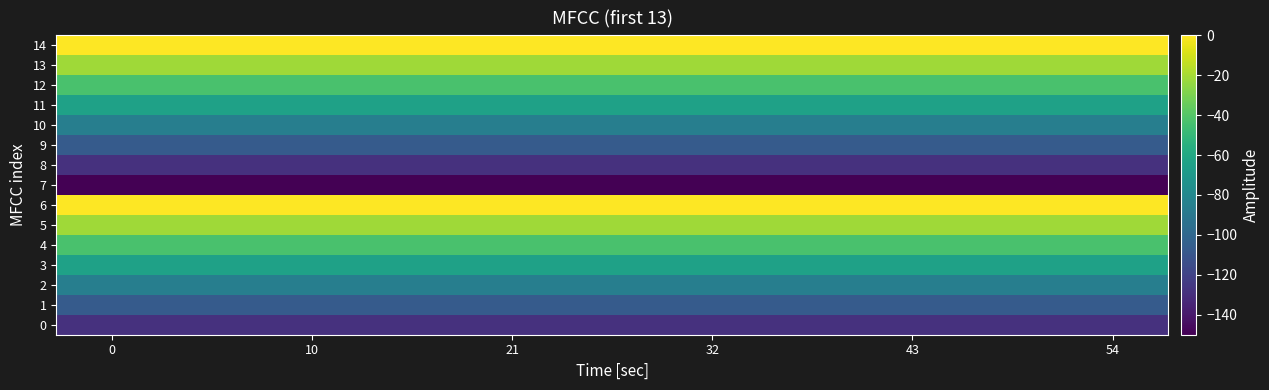

Reading left to right, list all the values displayed in this chart.

0: -128.6	-128.6	-128.6	-128.6	-128.6	-128.6	-128.6	-128.6	-128.6	-128.6
1: -107.1	-107.1	-107.1	-107.1	-107.1	-107.1	-107.1	-107.1	-107.1	-107.1
2: -85.7	-85.7	-85.7	-85.7	-85.7	-85.7	-85.7	-85.7	-85.7	-85.7
3: -64.3	-64.3	-64.3	-64.3	-64.3	-64.3	-64.3	-64.3	-64.3	-64.3
4: -42.9	-42.9	-42.9	-42.9	-42.9	-42.9	-42.9	-42.9	-42.9	-42.9
5: -21.4	-21.4	-21.4	-21.4	-21.4	-21.4	-21.4	-21.4	-21.4	-21.4
6: 0.0	0.0	0.0	0.0	0.0	0.0	0.0	0.0	0.0	0.0
7: -150.0	-150.0	-150.0	-150.0	-150.0	-150.0	-150.0	-150.0	-150.0	-150.0
8: -128.6	-128.6	-128.6	-128.6	-128.6	-128.6	-128.6	-128.6	-128.6	-128.6
9: -107.1	-107.1	-107.1	-107.1	-107.1	-107.1	-107.1	-107.1	-107.1	-107.1
10: -85.7	-85.7	-85.7	-85.7	-85.7	-85.7	-85.7	-85.7	-85.7	-85.7
11: -64.3	-64.3	-64.3	-64.3	-64.3	-64.3	-64.3	-64.3	-64.3	-64.3
12: -42.9	-42.9	-42.9	-42.9	-42.9	-42.9	-42.9	-42.9	-42.9	-42.9
13: -21.4	-21.4	-21.4	-21.4	-21.4	-21.4	-21.4	-21.4	-21.4	-21.4
14: 0.0	0.0	0.0	0.0	0.0	0.0	0.0	0.0	0.0	0.0